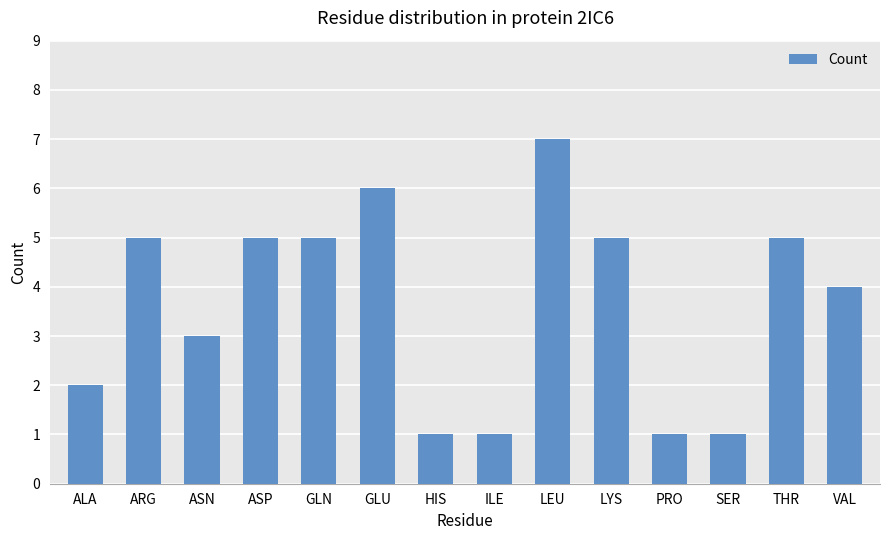

What is the difference between the maximum and minimum values?

6